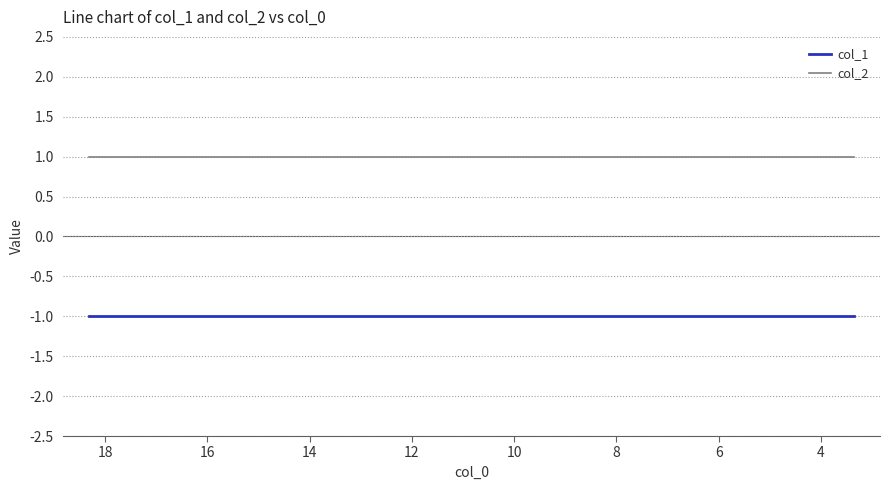

What is the minimum value for col_1?

-1